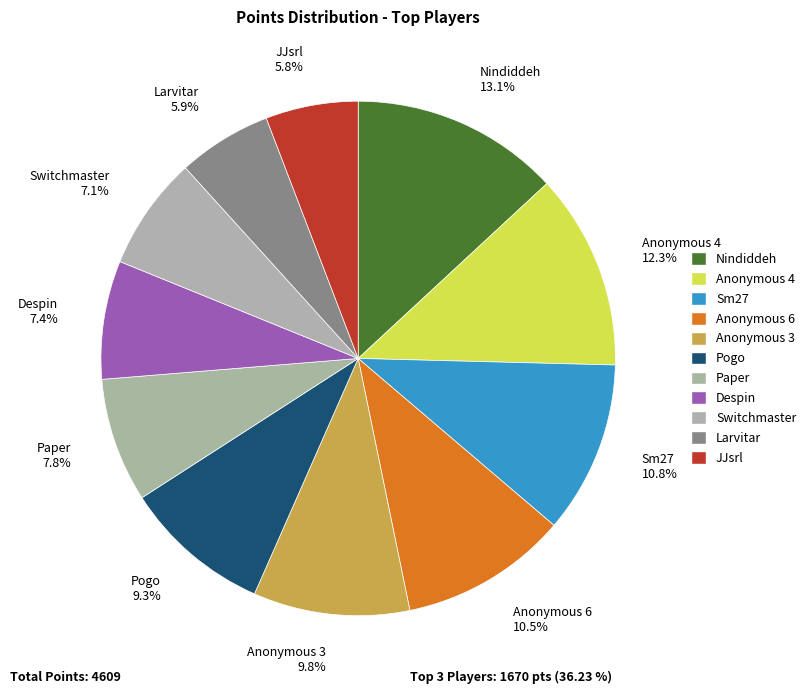

To the nearest percent, what percentage of the pie is Pogo?

9%